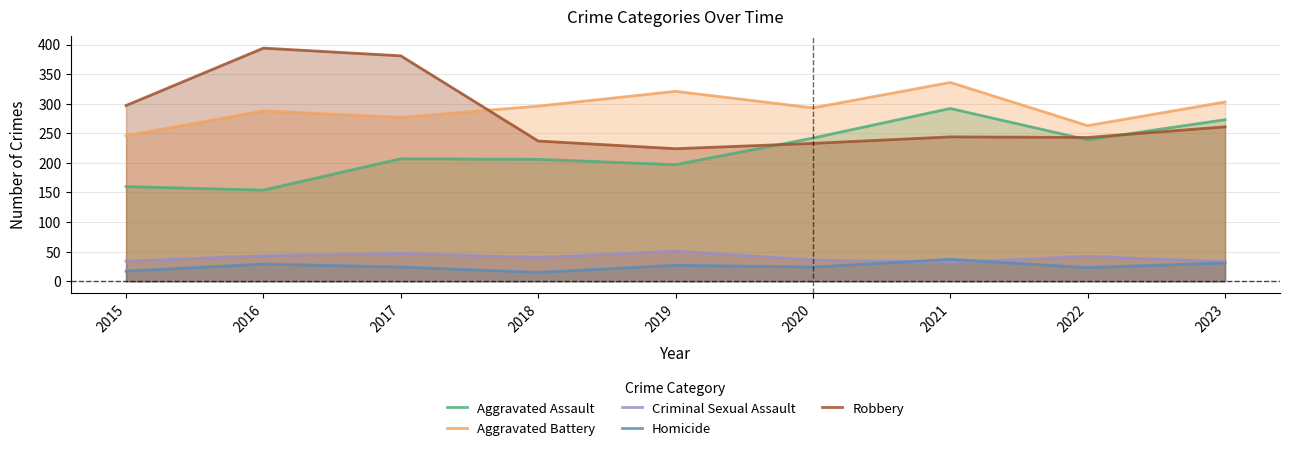

Rank the series by their maximum value, from highest to lowest.

Robbery, Aggravated Battery, Aggravated Assault, Criminal Sexual Assault, Homicide